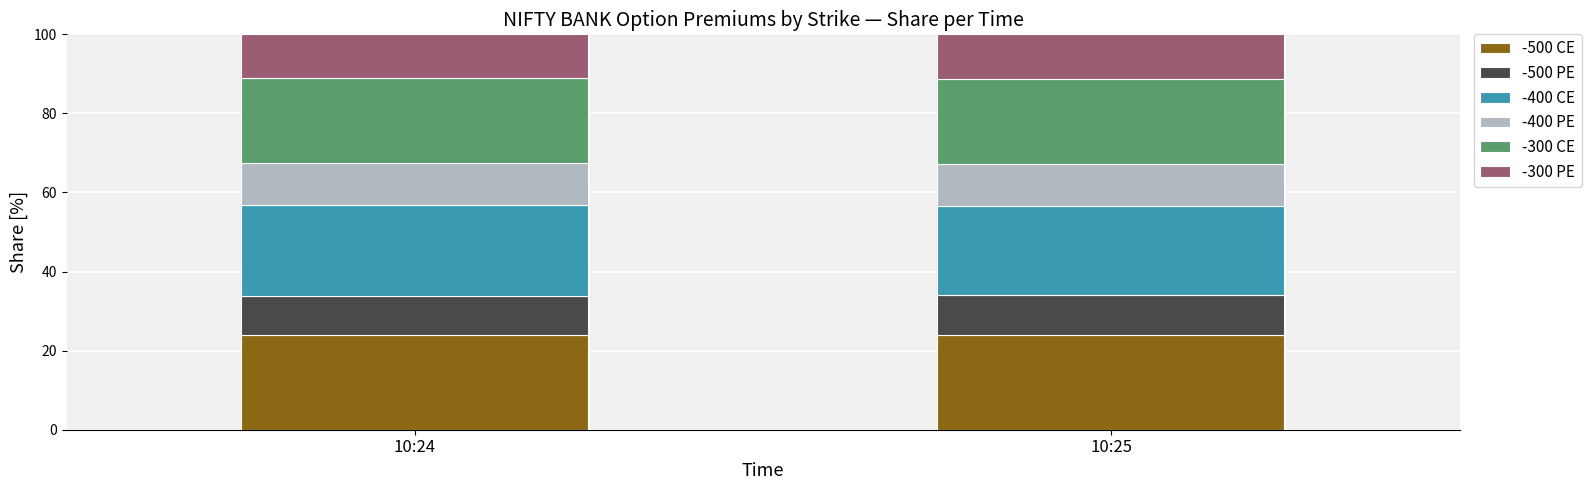

How many bars are there in total?

2